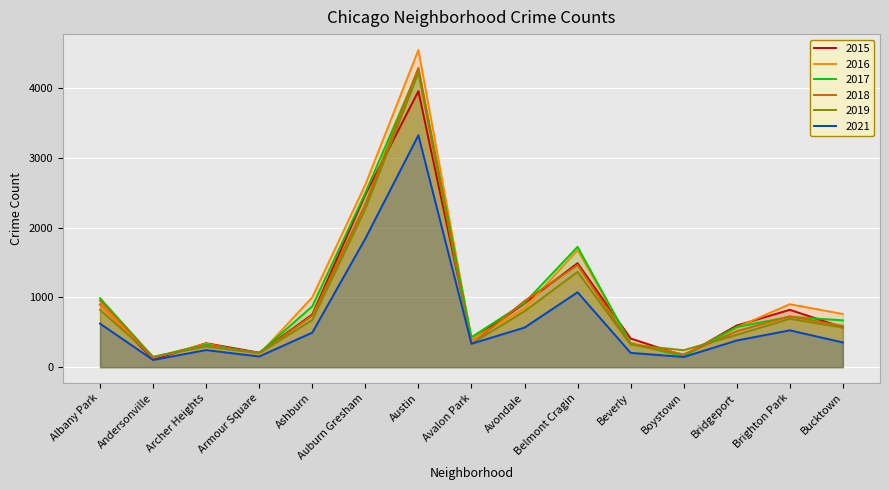

What is the difference between the maximum and minimum values in the 2016 series?

4409